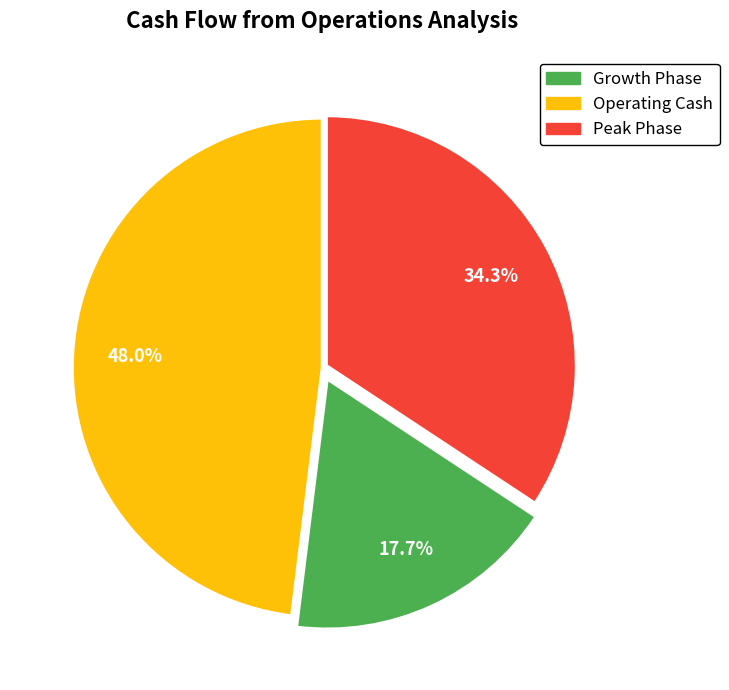

Is there a majority slice in this chart?

No